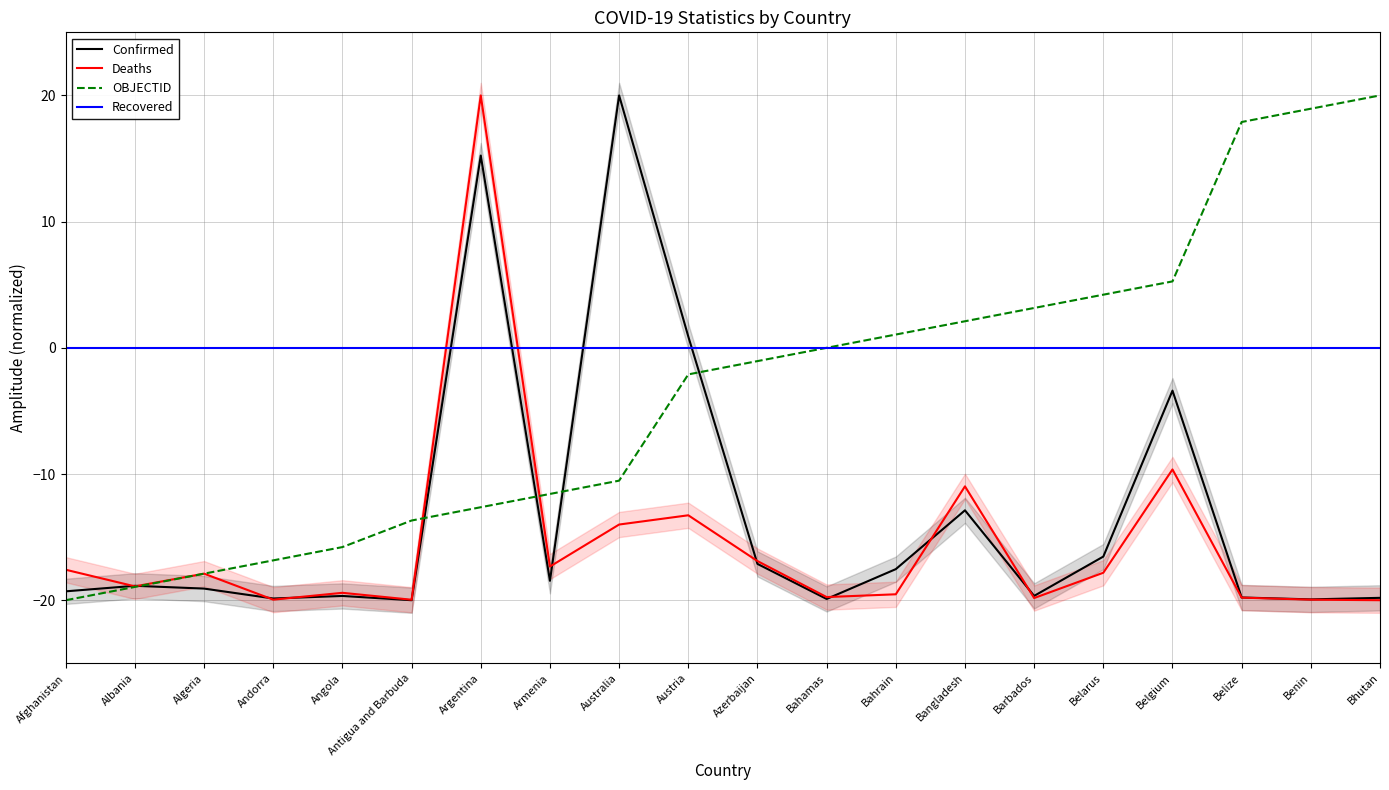

What is the value of the OBJECTID point at the 16th from the left?

4.2